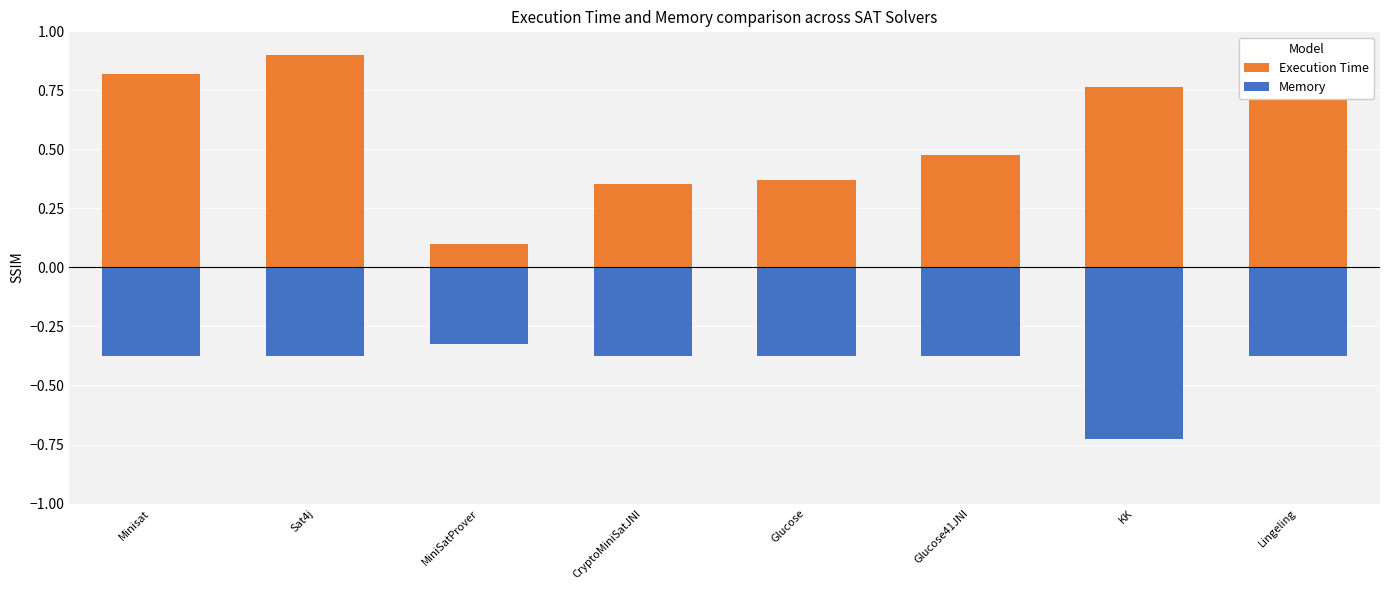

What position from the right is KK?

2